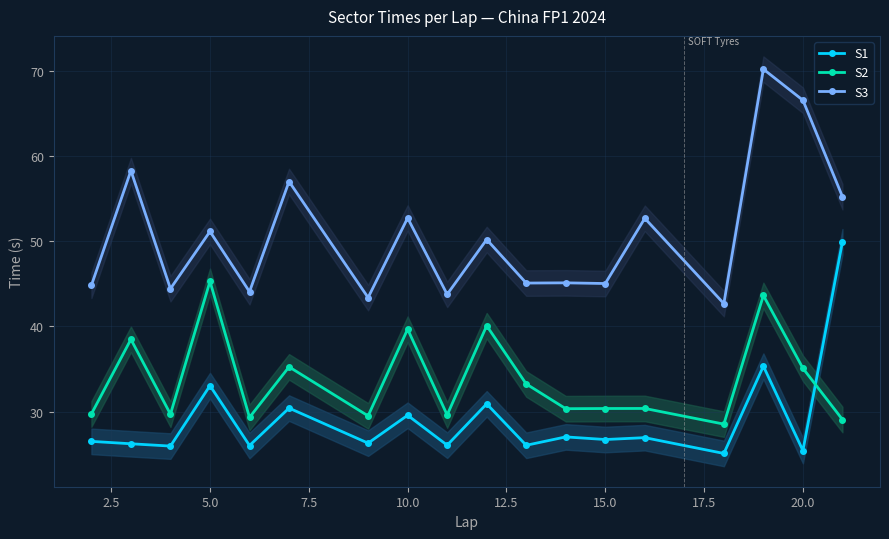

What is the difference between the second highest and minimum values in the S3 series?

23.9